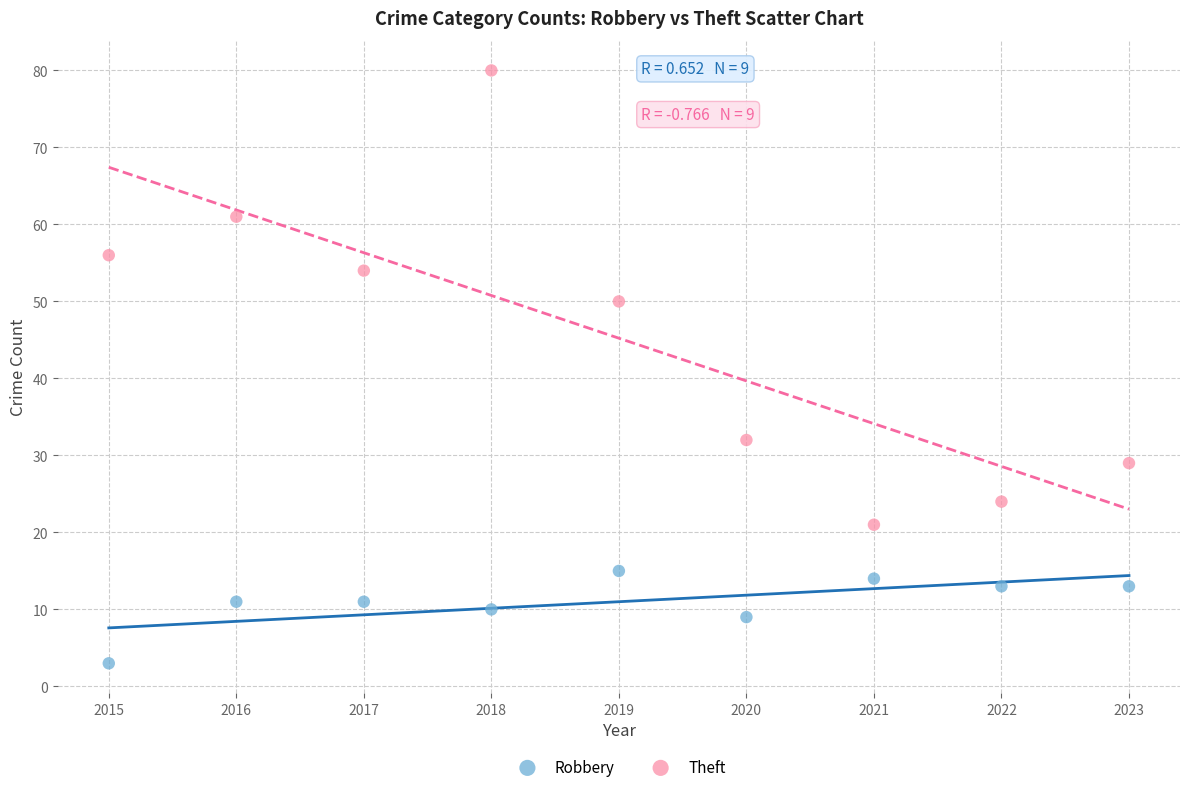

Across all data points, what is the range of Y values (max minus min)?

77